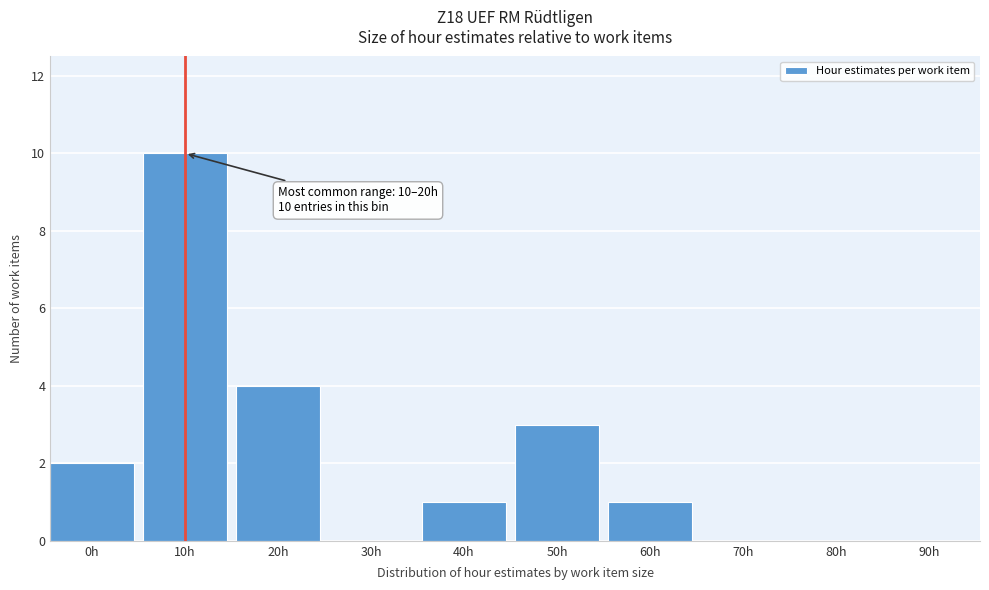

Reading right to left, transcribe all the data shown in this chart.

90h=0	80h=0	70h=0	60h=1	50h=3	40h=1	30h=0	20h=4	10h=10	0h=2